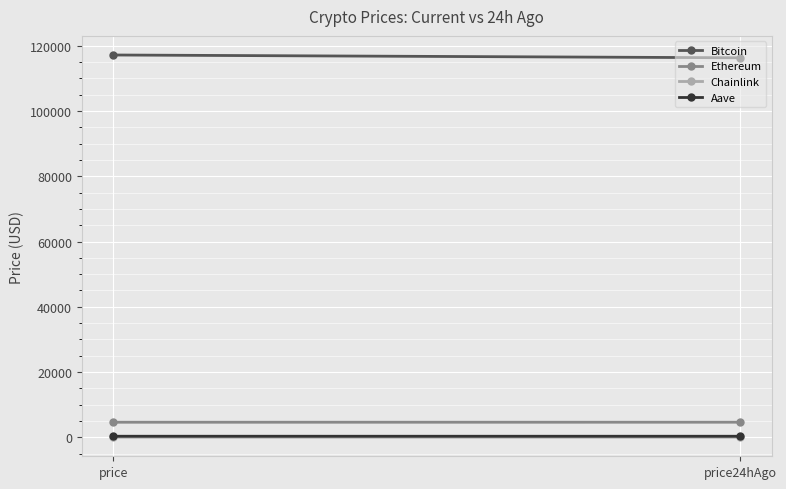

Which series has the largest total across all categories?

Bitcoin